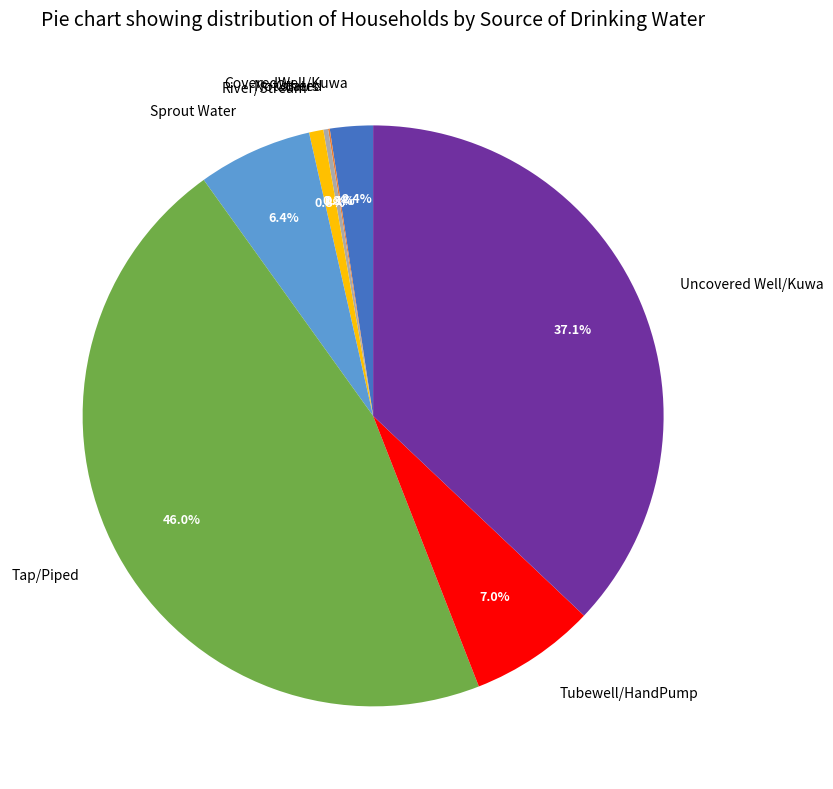

Is it true that Sprout Water is 6% of the pie?

True